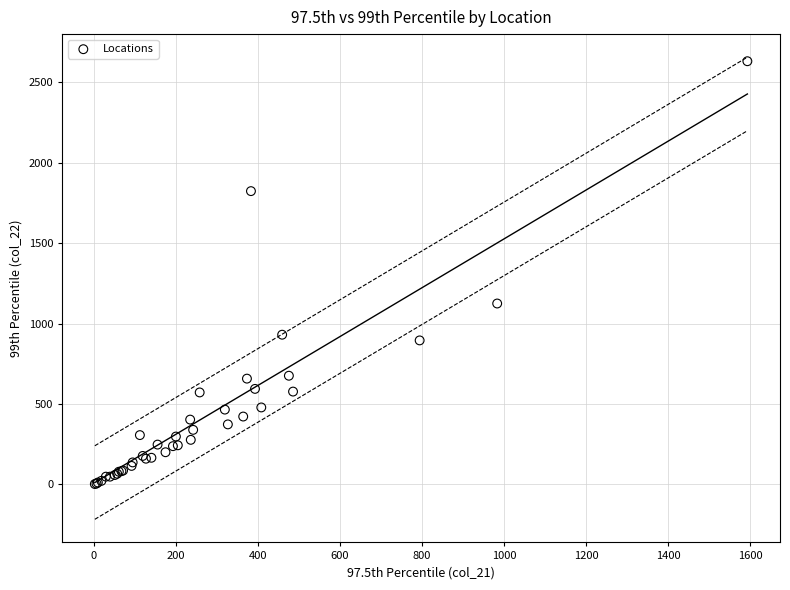

What Y value in the scatter plot is closest to 1317?

1125.4